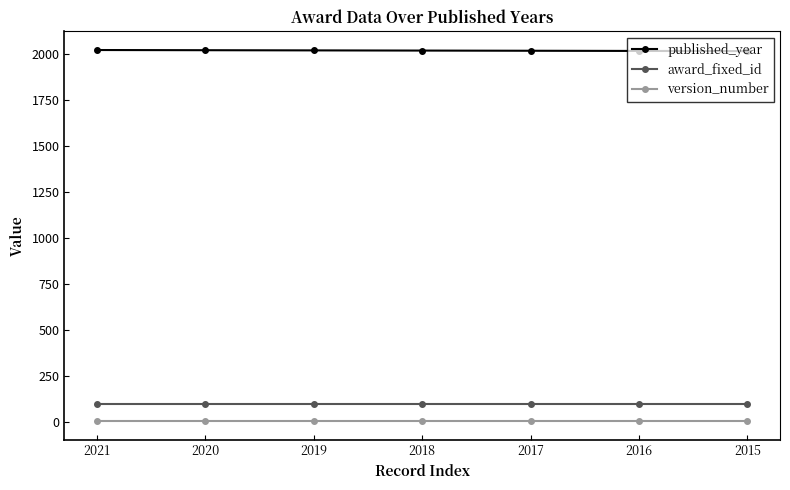

What is the lowest value of the award_fixed_id series?

98